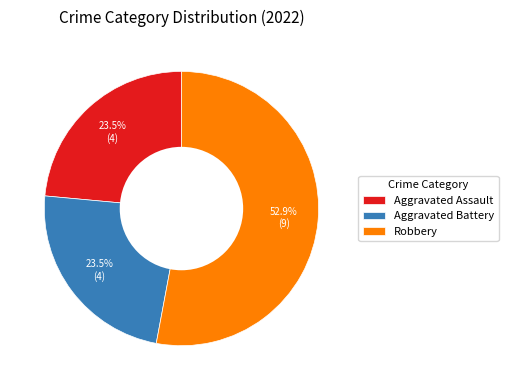

The Aggravated Battery slice represents 31% of the pie. True or false?

False